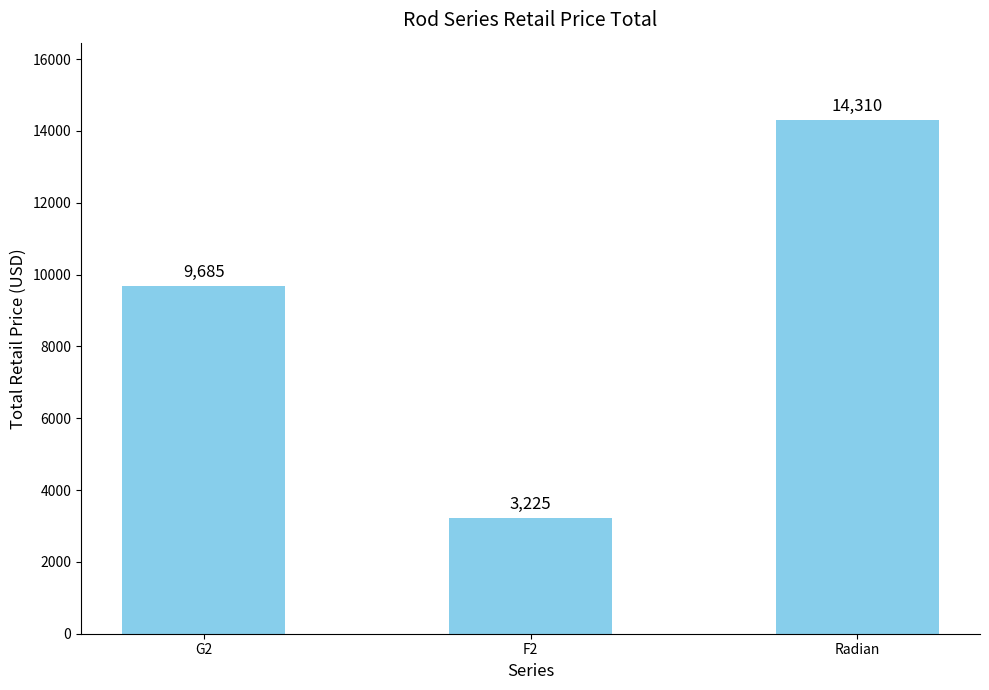

Reading left to right, list all the values displayed in this chart.

G2=9685	F2=3225	Radian=14310